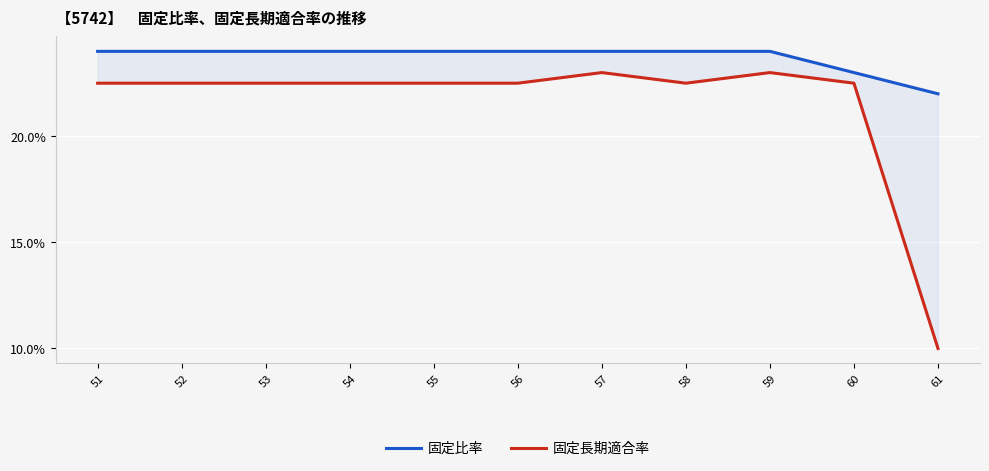

Which series has the widest spread of values?

固定長期適合率